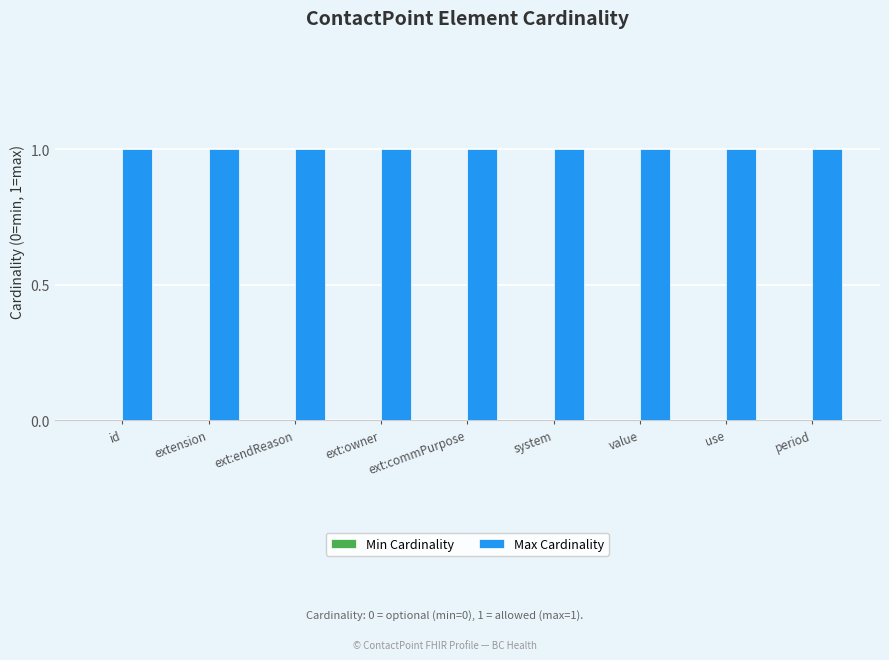

Between ext:owner and use, which series saw the biggest shift?

Min Cardinality